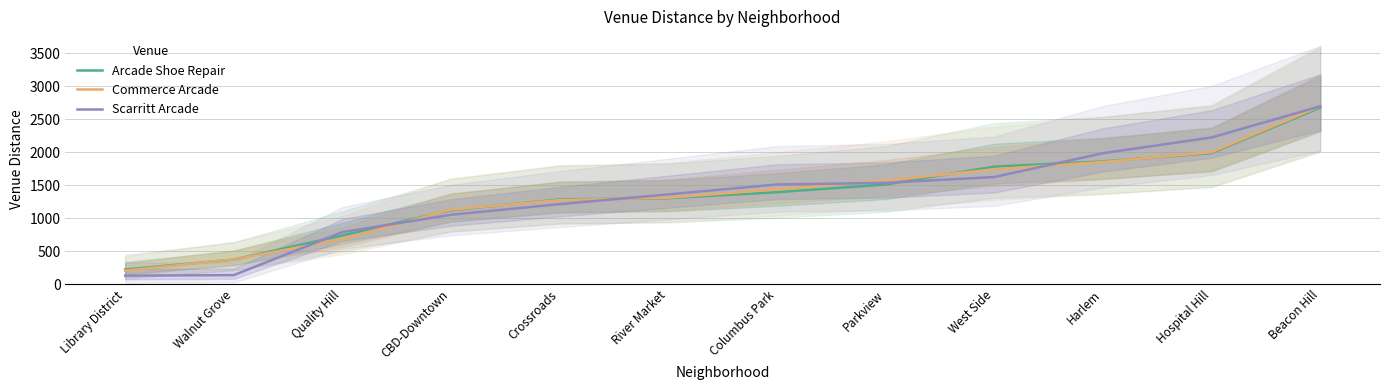

True or false: Arcade Shoe Repair has a value of 1180 at West Side.

False